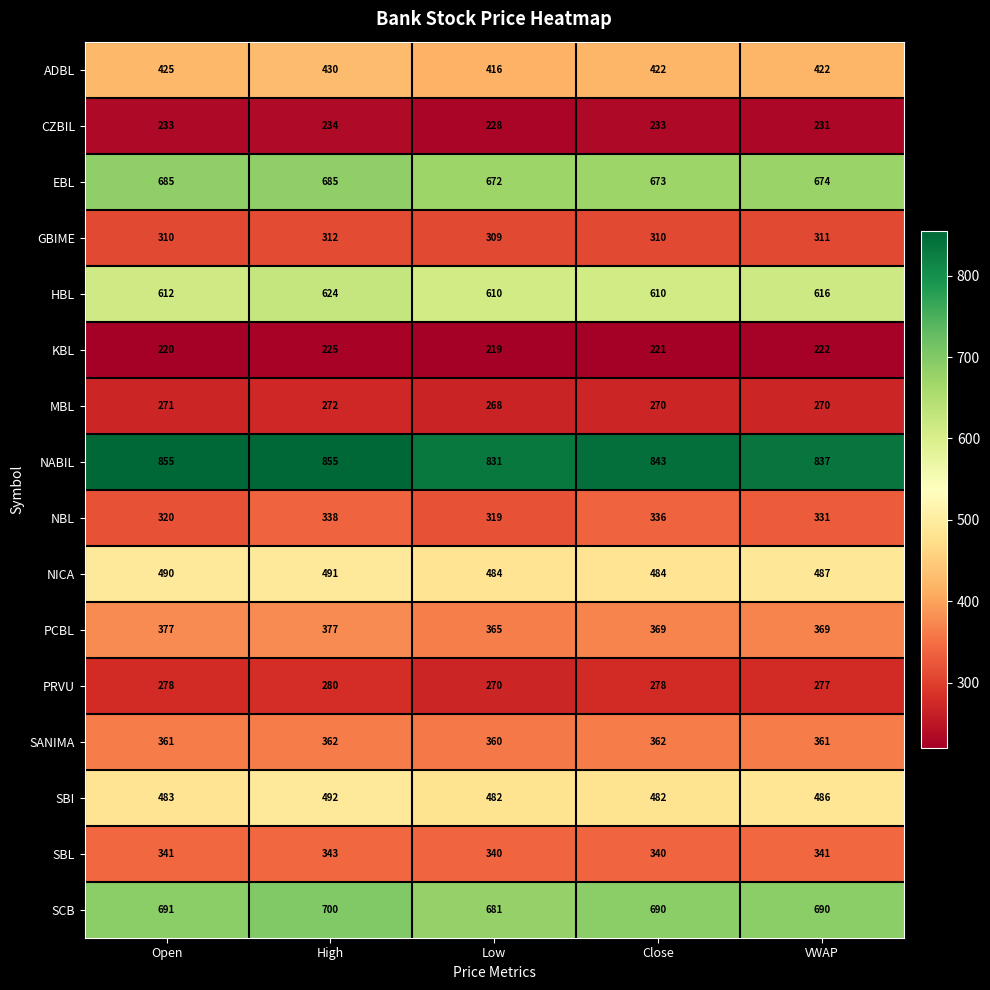

What is the smallest value displayed?

219